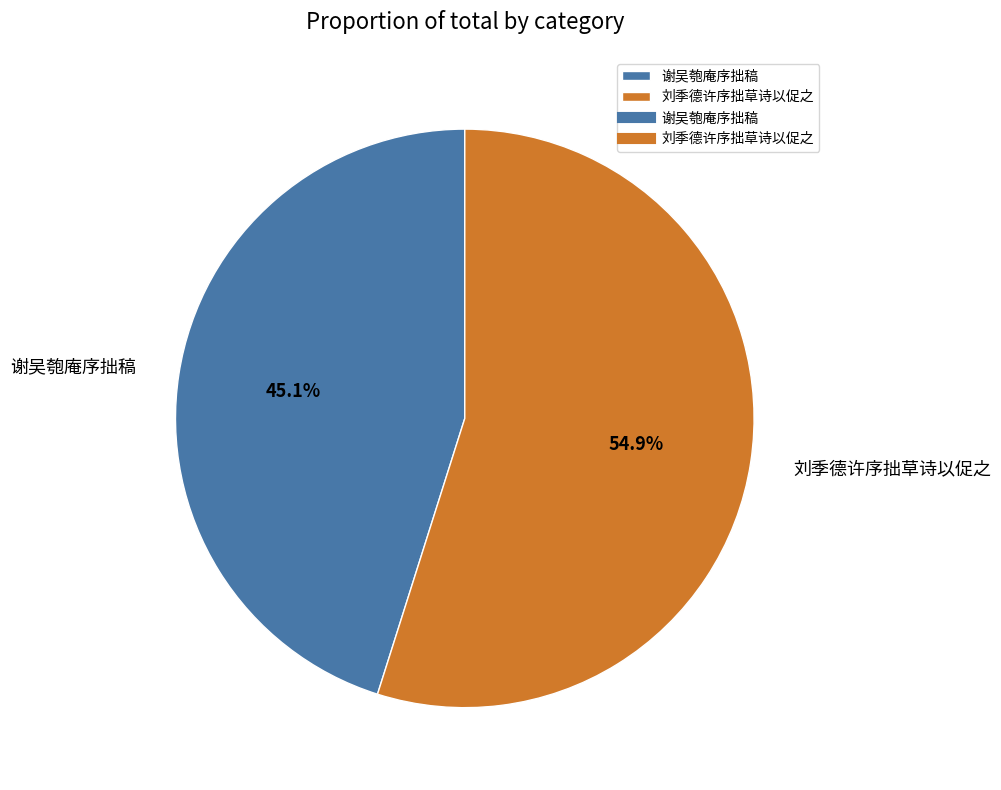

Count the number of slices in the pie.

2